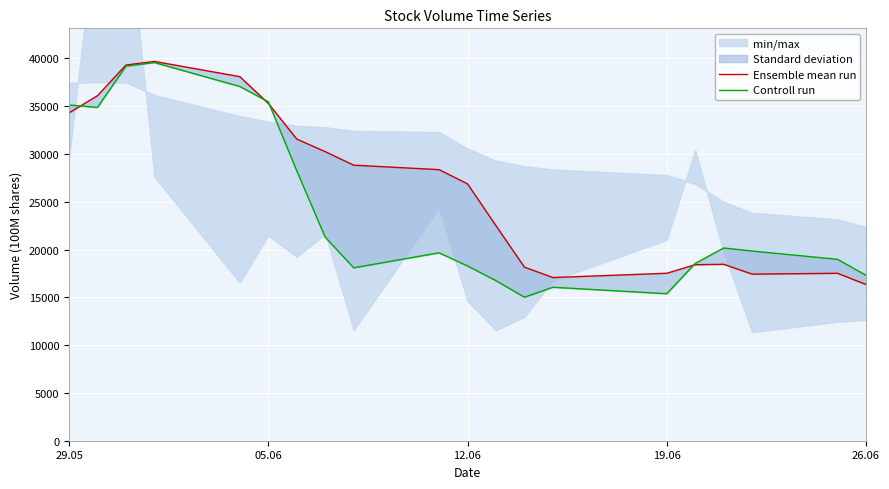

Is the value of Ensemble mean run at 12.06 greater than the value of Controll run at 16?

Yes